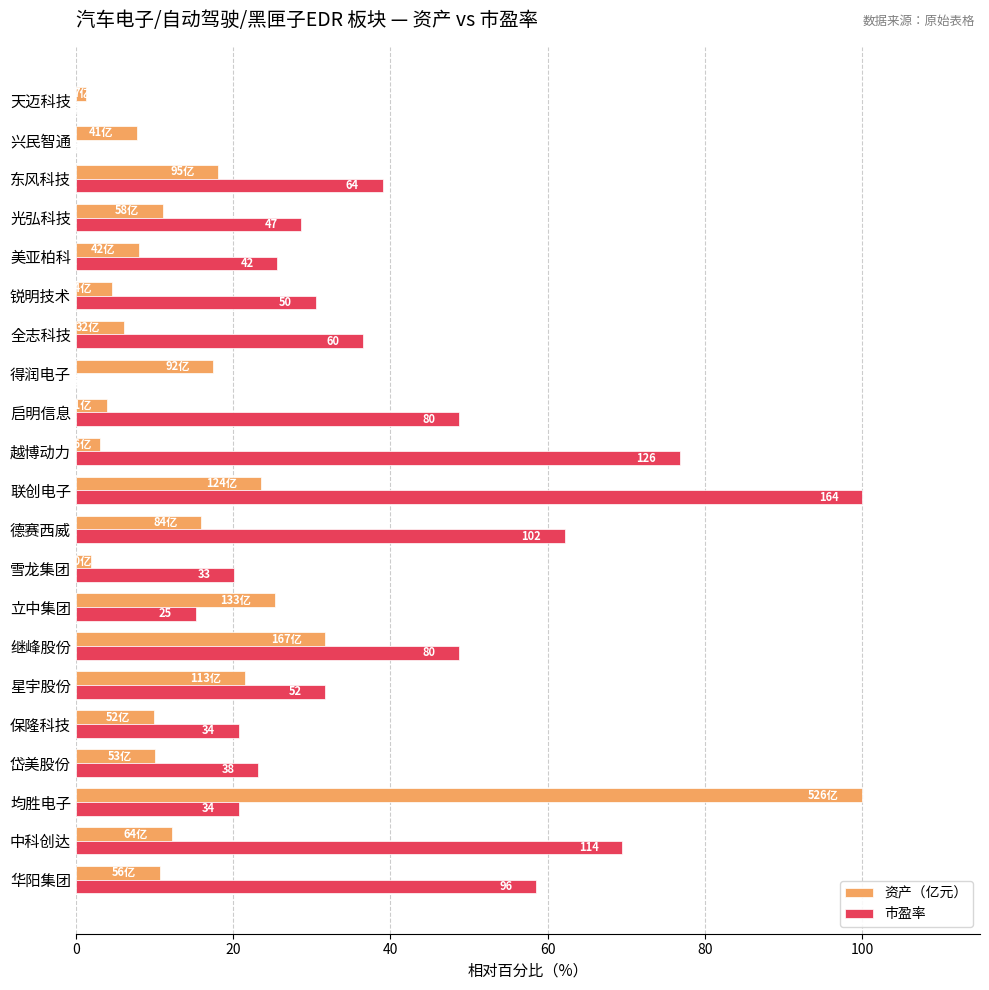

What is the sum of the 资产（亿元） values at 兴民智通 and 保隆科技?

17.7